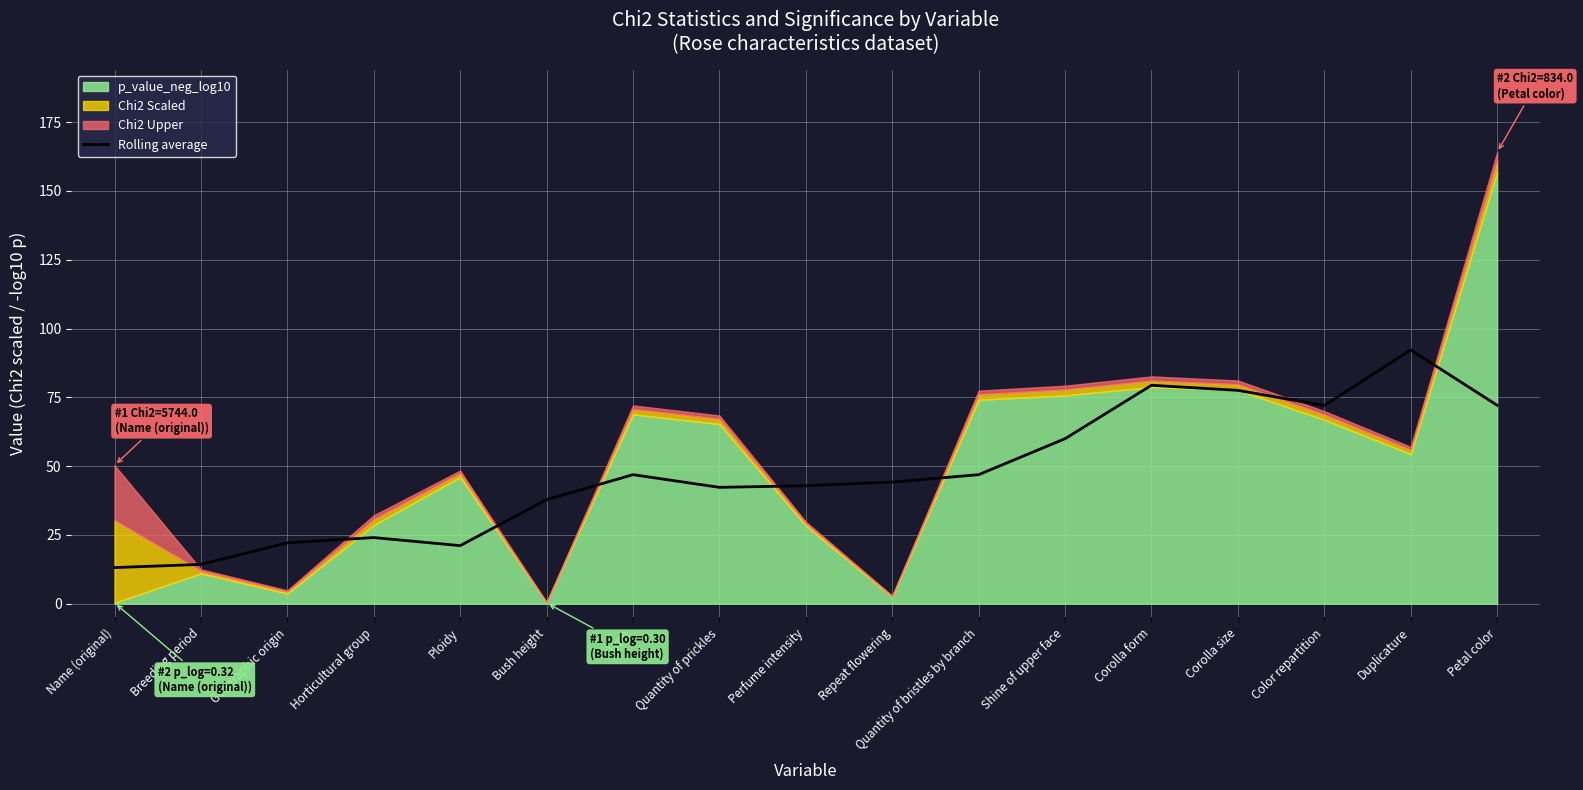

What is the average value?

47.6